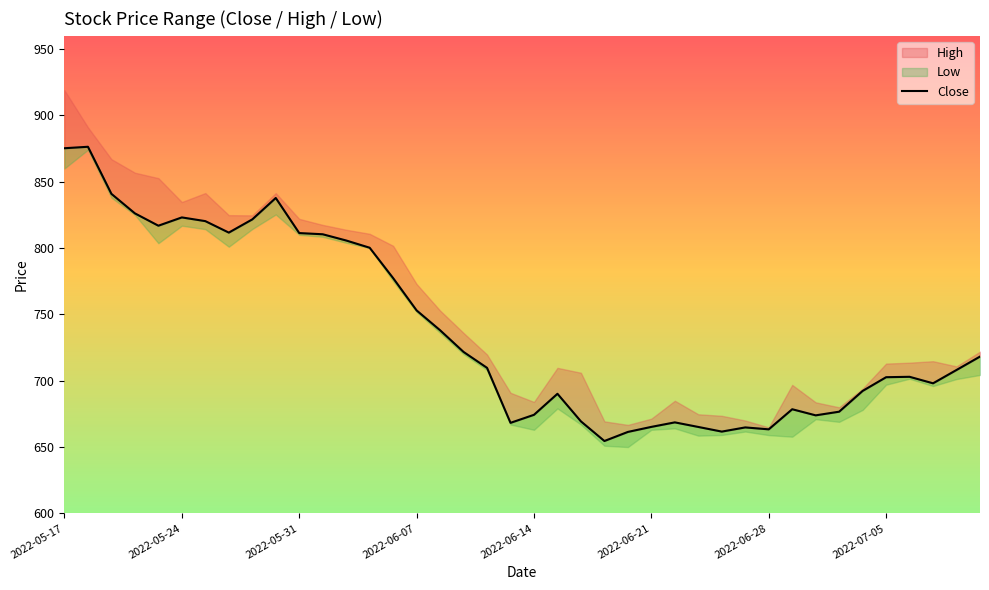

Between 15 and 16, which is larger?

15